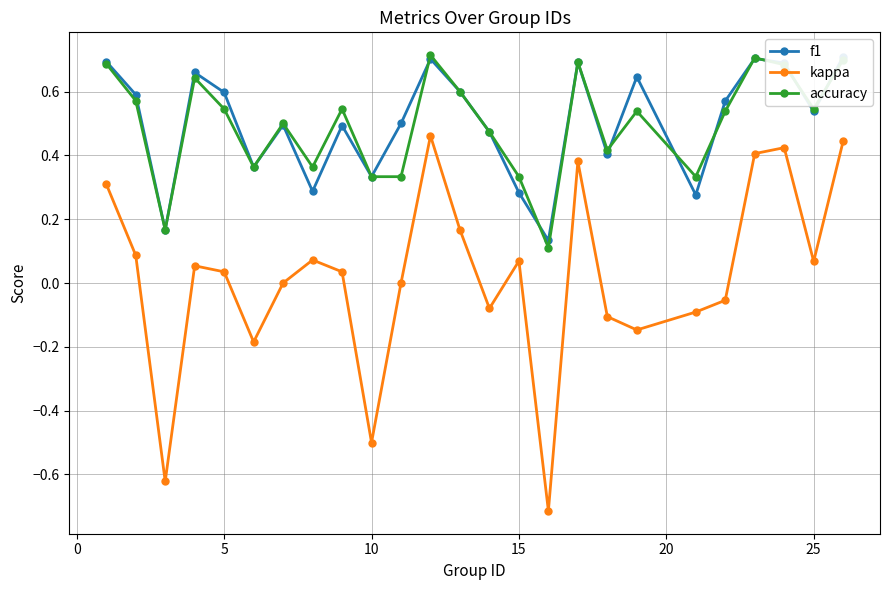

True or false: accuracy and kappa intersect in this chart.

False